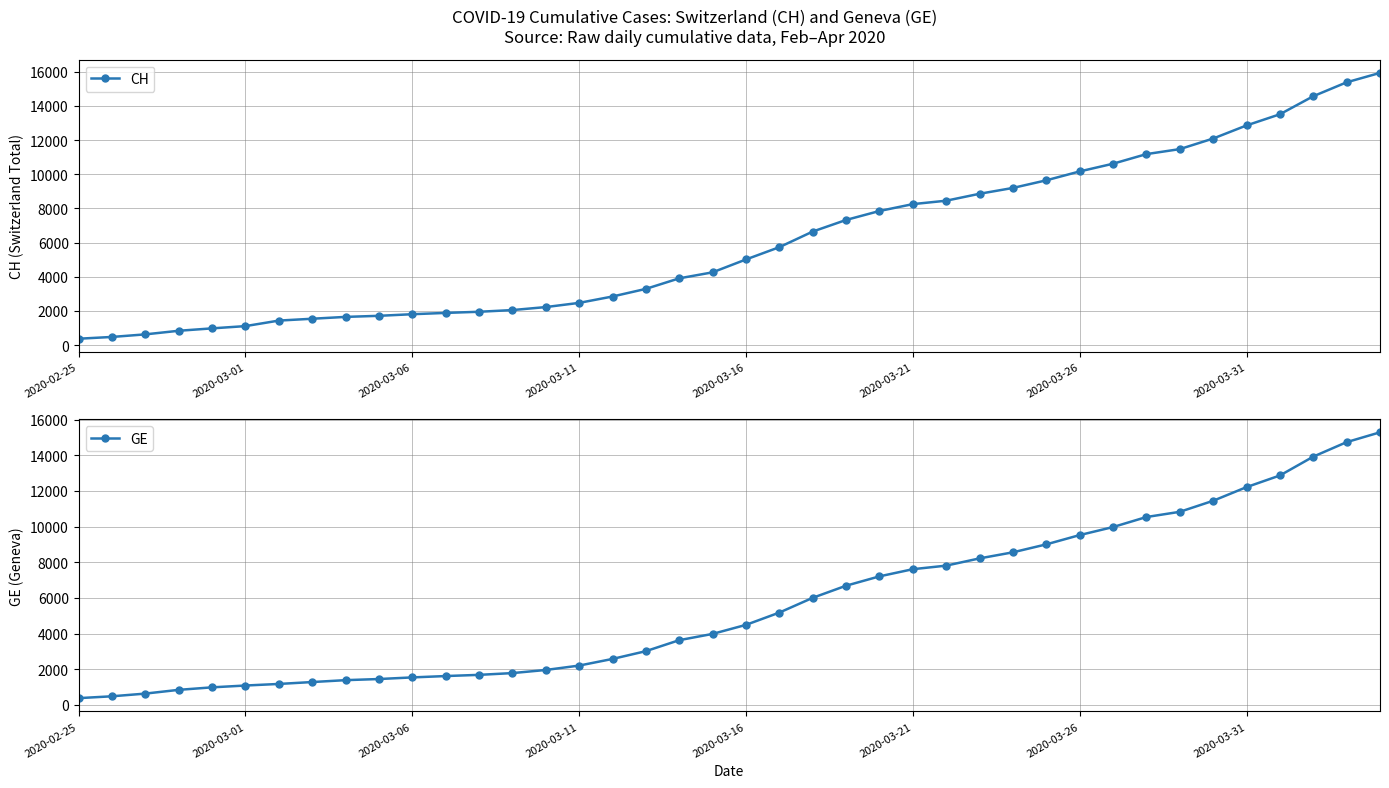

The value of CH at 2020-03-31 is 6577. True or false?

False